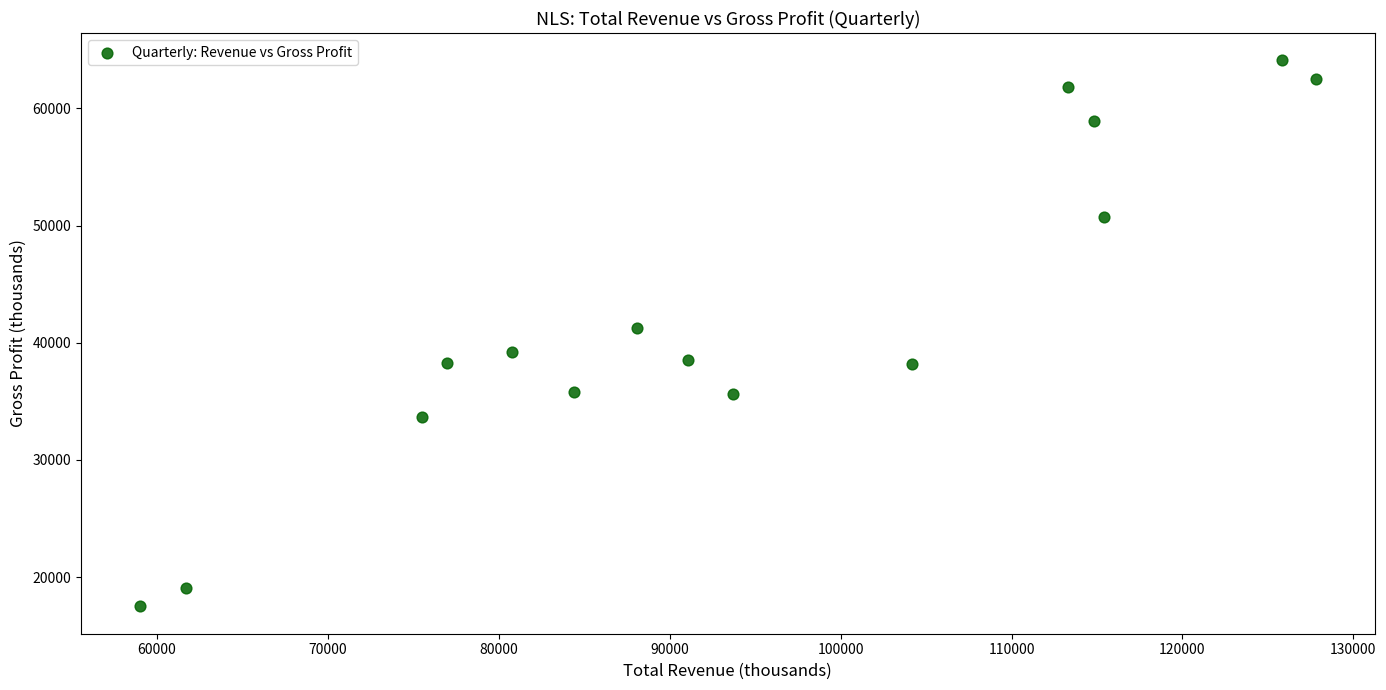

What is the range of Y values (max minus min)?

46600